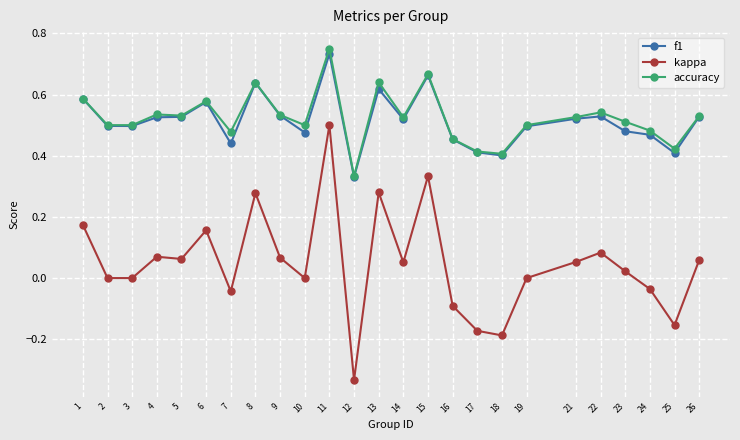

True or false: accuracy and kappa cross at least once.

False